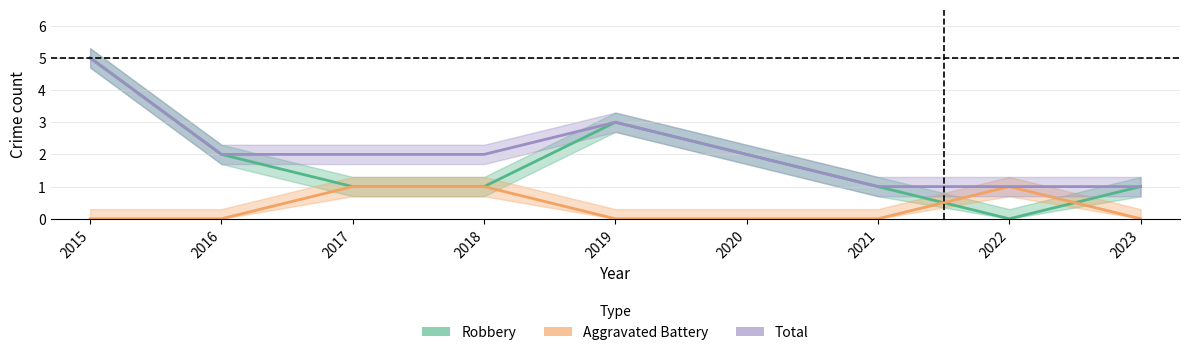

How many positive values does the Aggravated Battery series have?

3